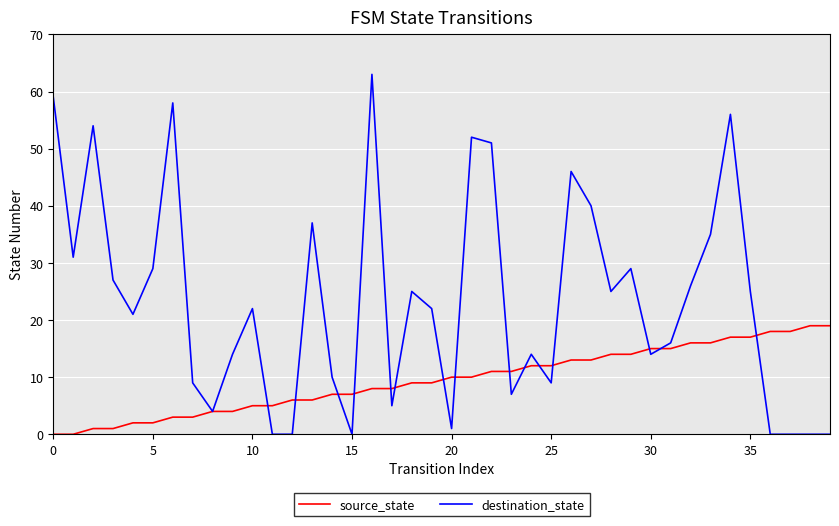

Reading left to right, transcribe all the data shown in this chart.

source_state: 0	0	1	1	2	2	3	3	4	4	5	5	6	6	7	7	8	8	9	9	10	10	11	11	12	12	13	13	14	14	15	15	16	16	17	17	18	18	19	19
destination_state: 59	31	54	27	21	29	58	9	4	14	22	0	0	37	10	0	63	5	25	22	1	52	51	7	14	9	46	40	25	29	14	16	26	35	56	25	0	0	0	0